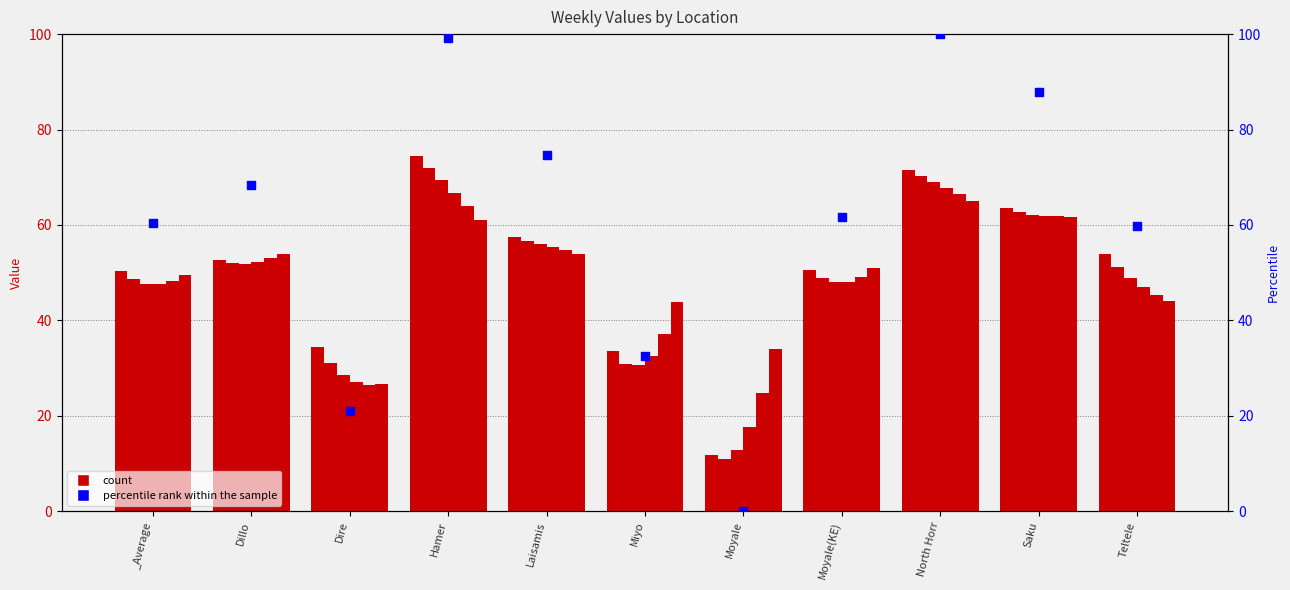

What is the change in value from Dire to Teltele?

+38.8